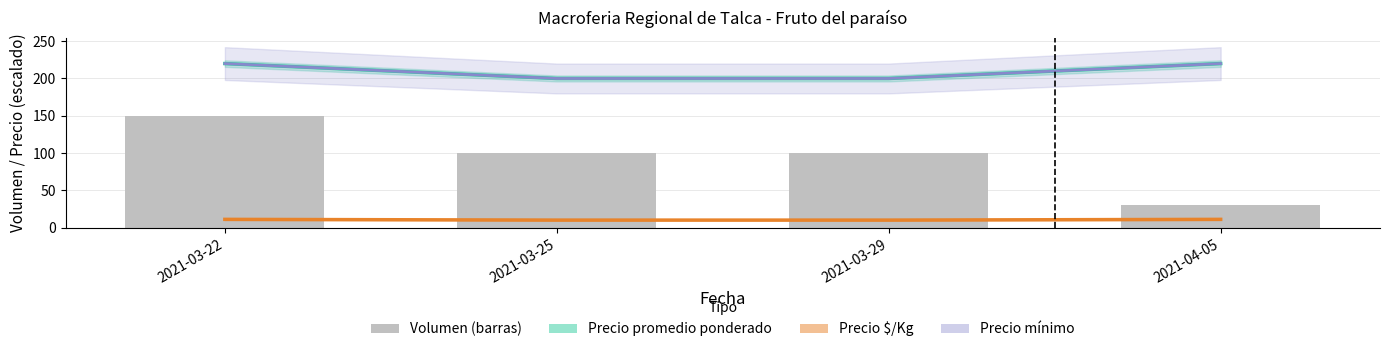

Reading left to right, what are all the values shown in this chart?

2021-03-22=150	2021-03-25=100	2021-03-29=100	2021-04-05=30